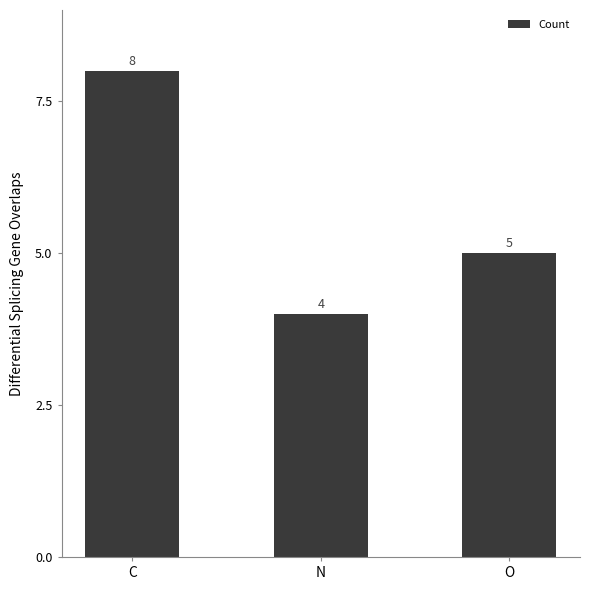

Are the bars grouped side by side (vs. stacked)?

No